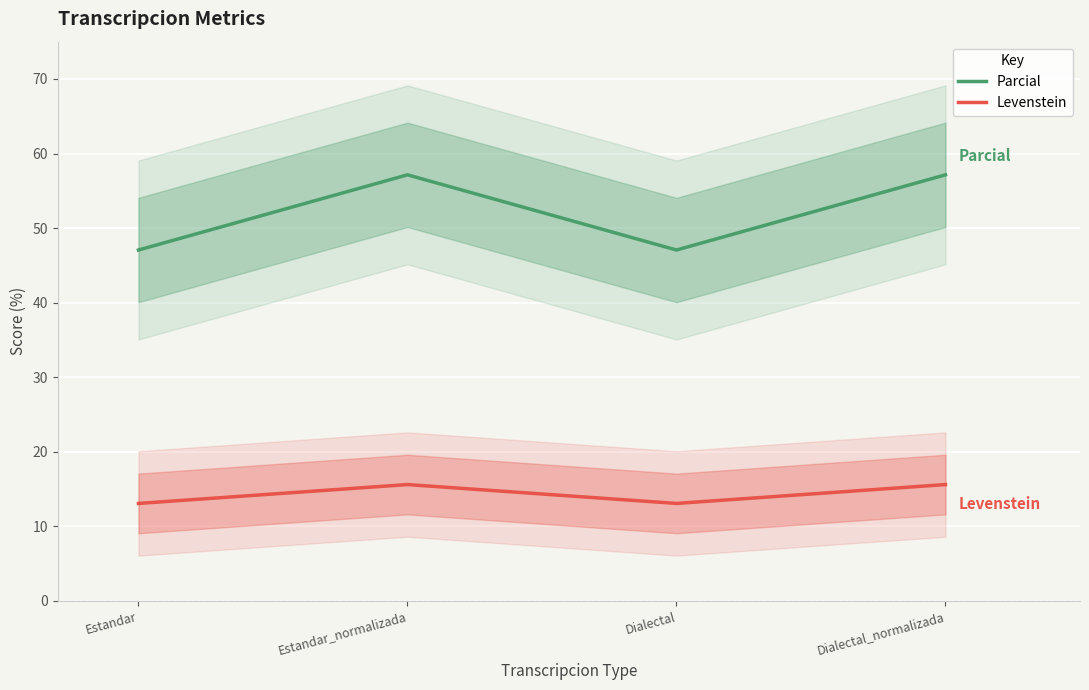

True or false: Levenstein and Parcial cross at least once.

False